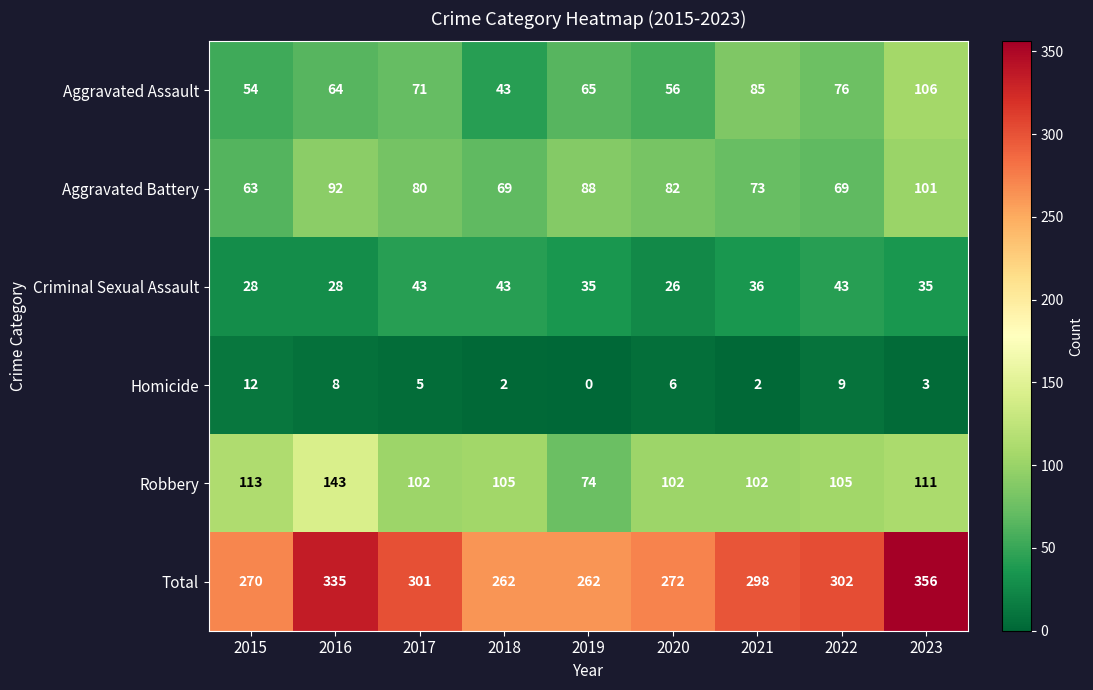

What is the difference between the maximum and minimum values in the Total series?

94